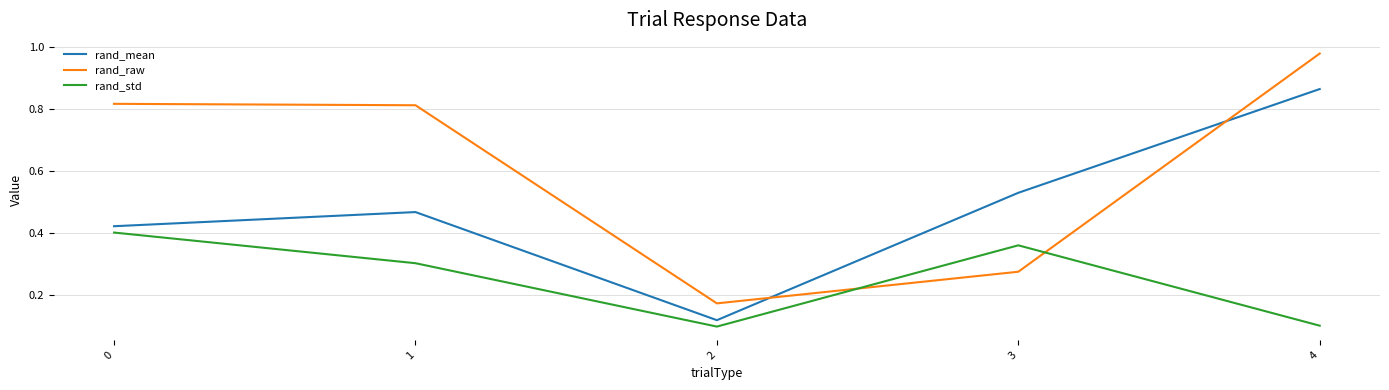

Between 1 and 2, which series saw the biggest shift?

rand_raw